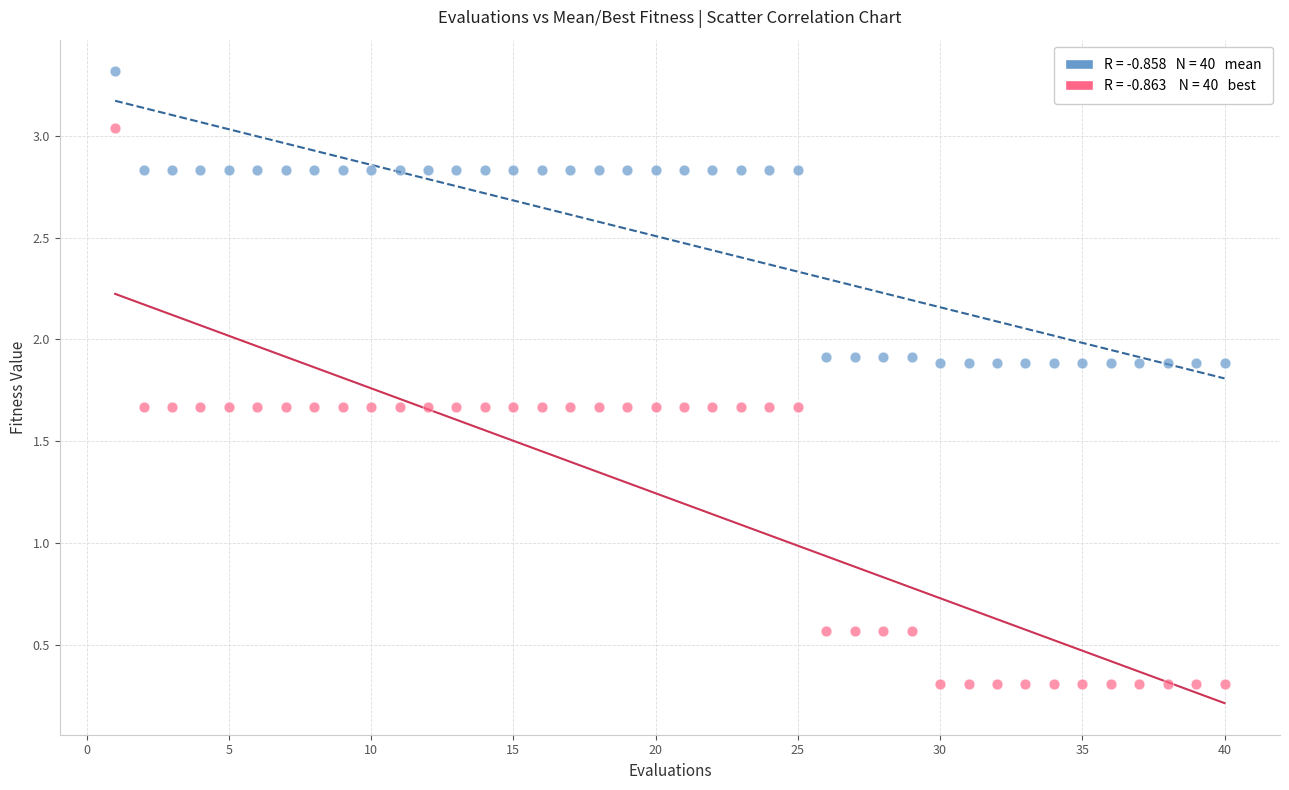

Across all data points, what is the range of X values (max minus min)?

39.0